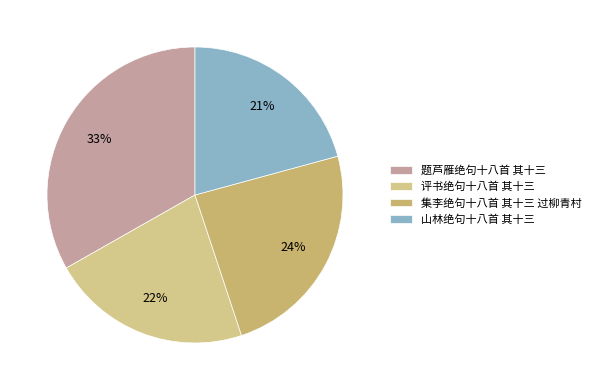

Which has a higher value, 评书绝句十八首 其十三 or 山林绝句十八首 其十三?

评书绝句十八首 其十三